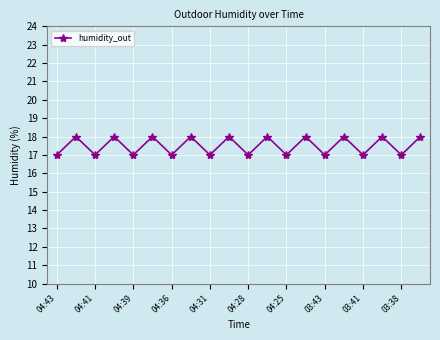

What is the maximum value shown in the chart?

18